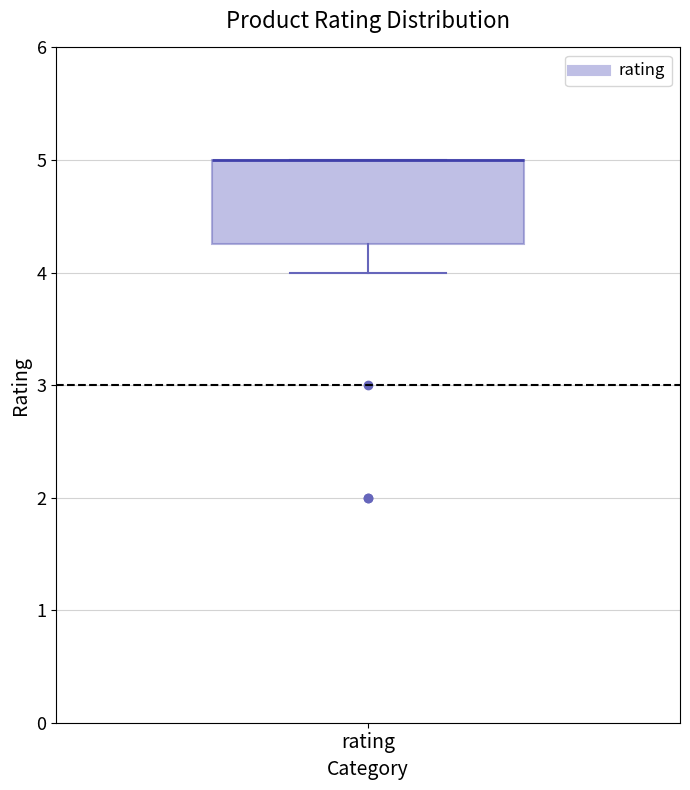

Where is the upper edge of the box for rating on the y-axis? The values are not printed on the chart, so give them approximately, as read against the axis.

5.0